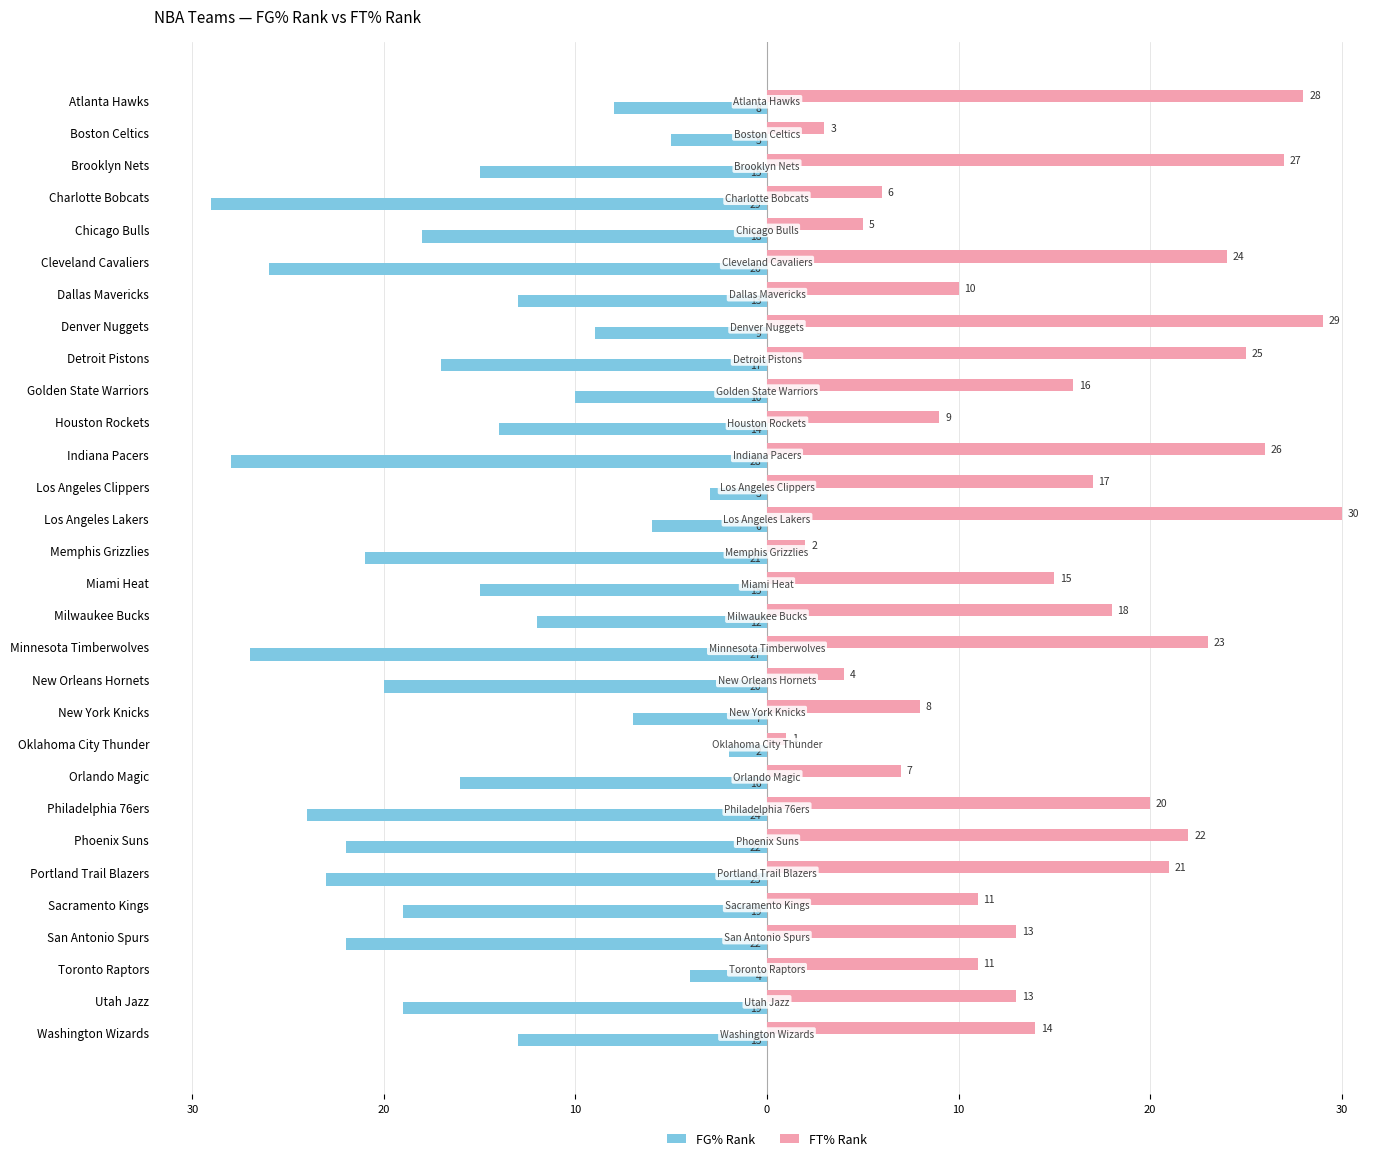

Which series has the largest range (max minus min)?

FT% Rank